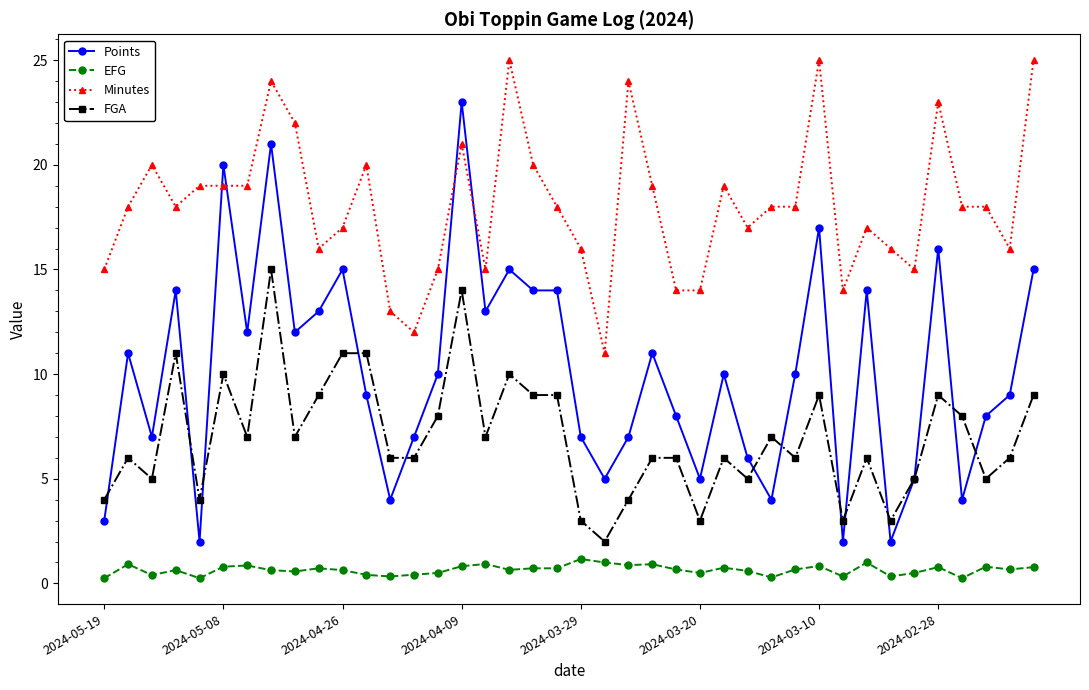

What is the value of the FGA point at the 27th from the left?

6.0